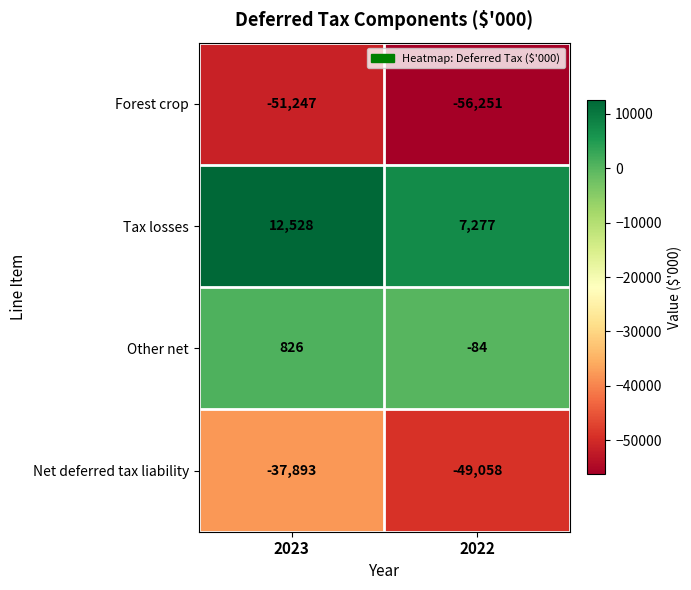

At which category is the sum across all series the highest?

2023